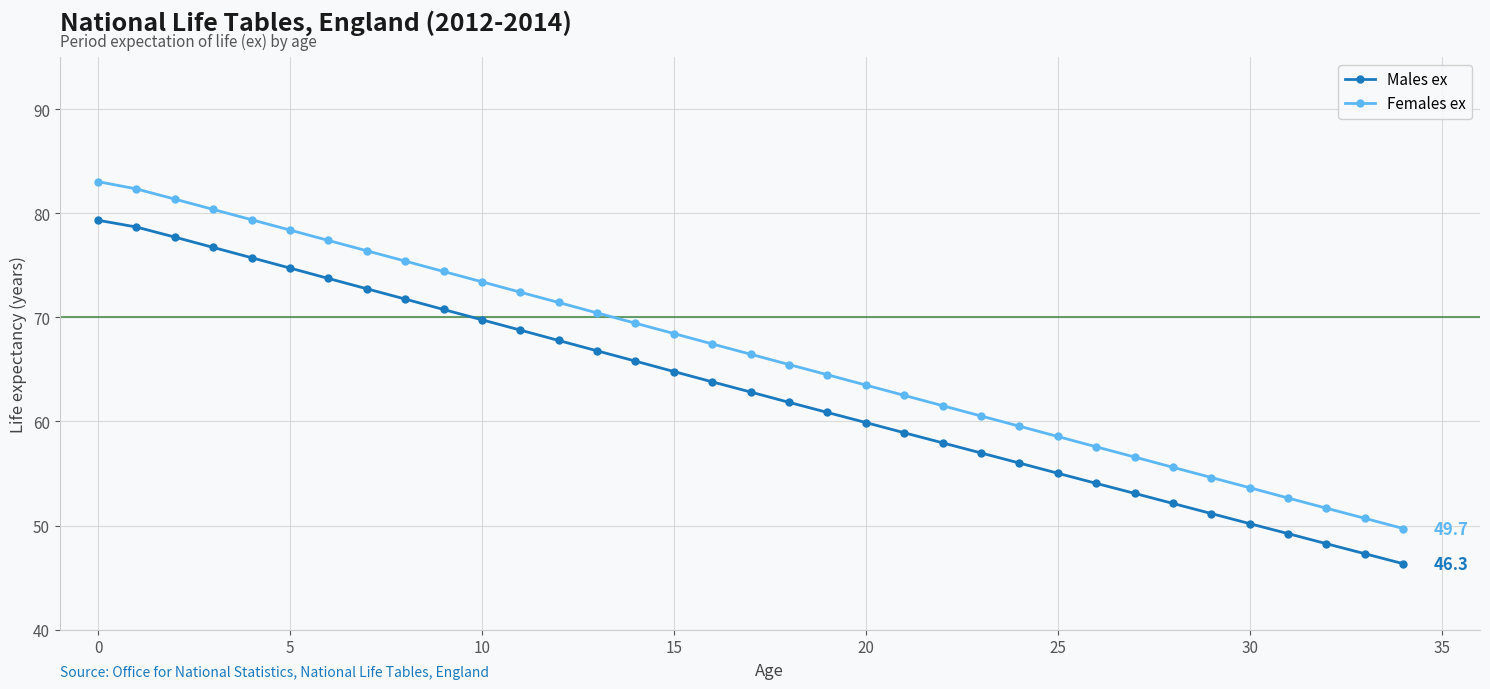

How many data points in Females ex are less than 66?

17